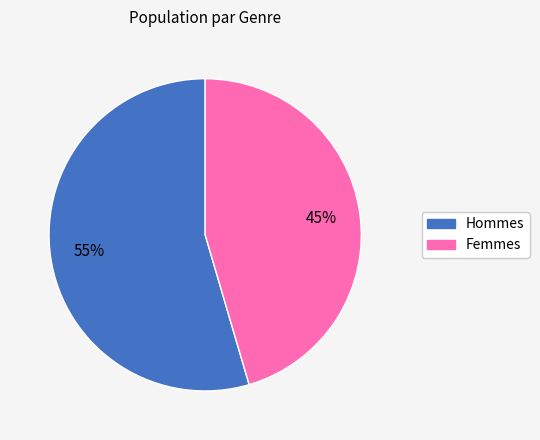

Is there any slice that represents more than half of the pie?

Yes